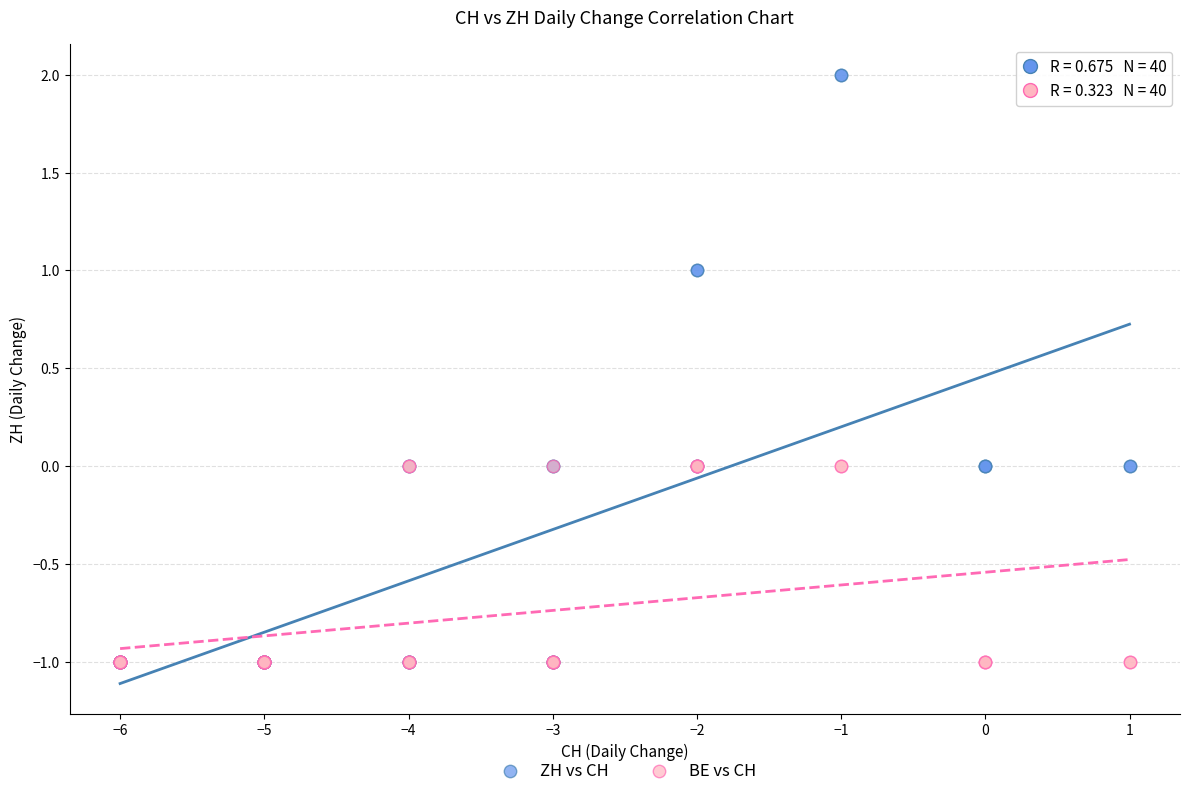

Which series reaches the maximum Y coordinate?

ZH vs CH